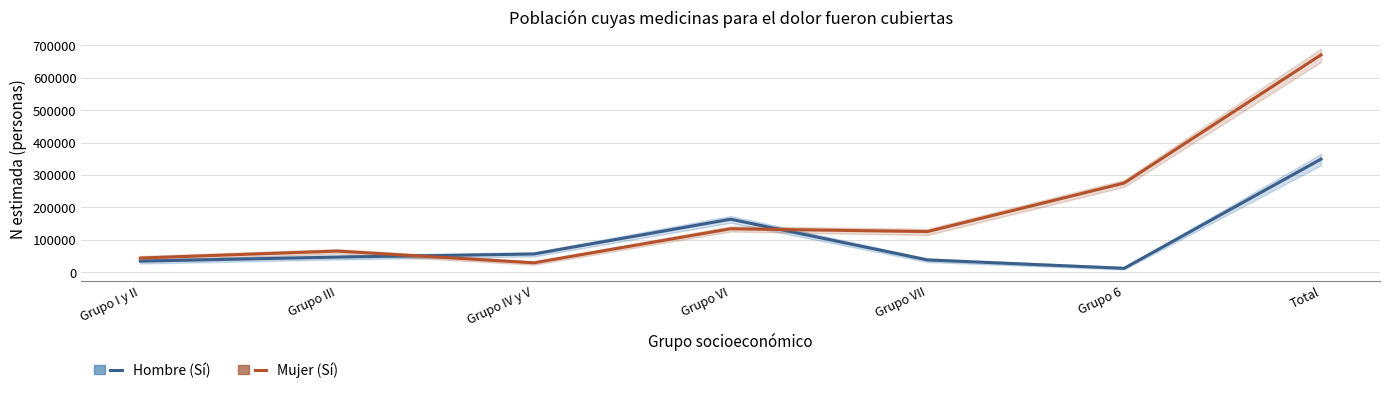

How many categories are shown in the chart?

7